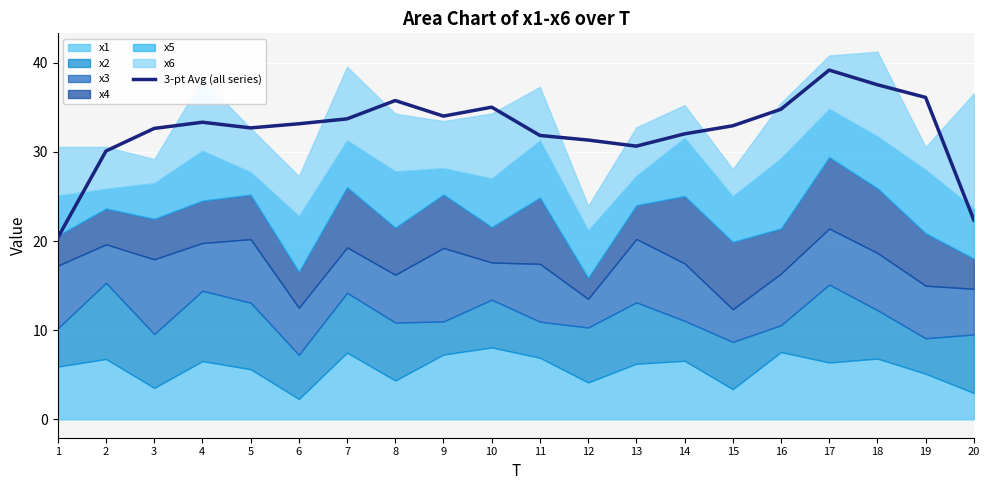

Is it true that the value at 20 is 22.4?

True